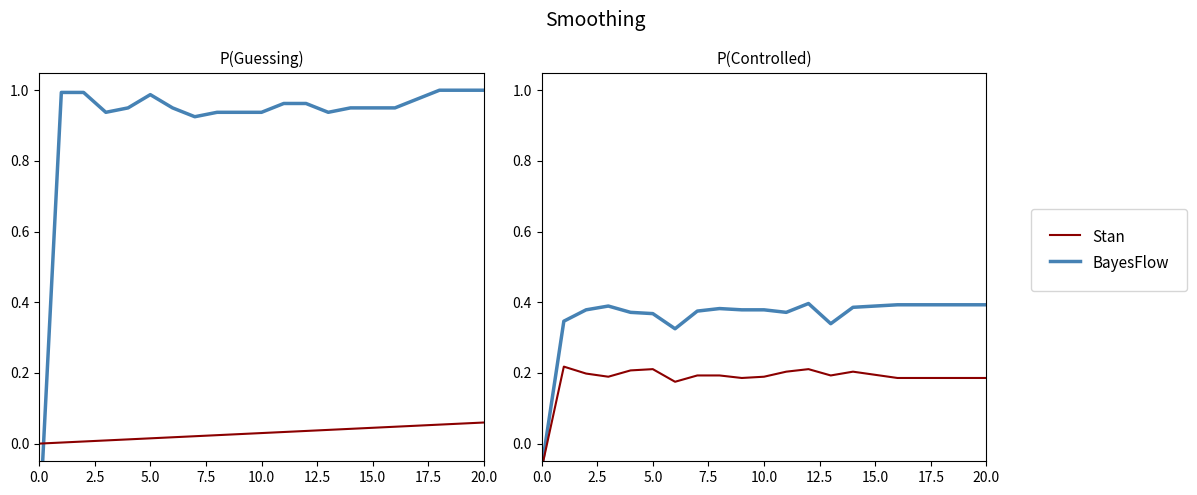

What position from the right is 16?

5